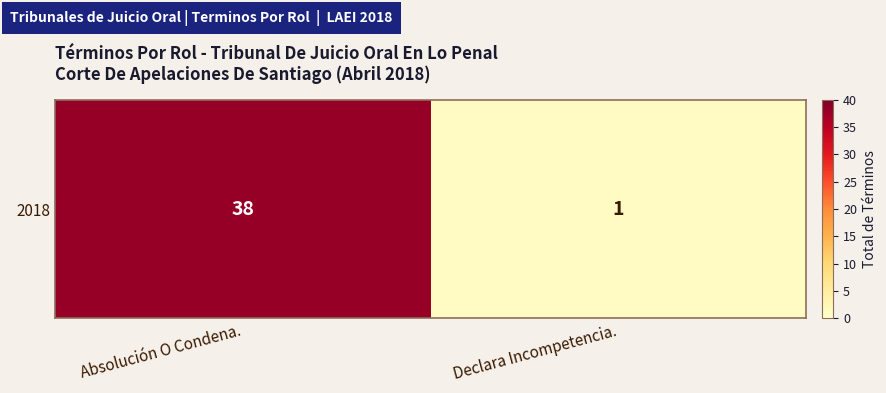

Is it true that the value at Declara Incompetencia. is 1?

True